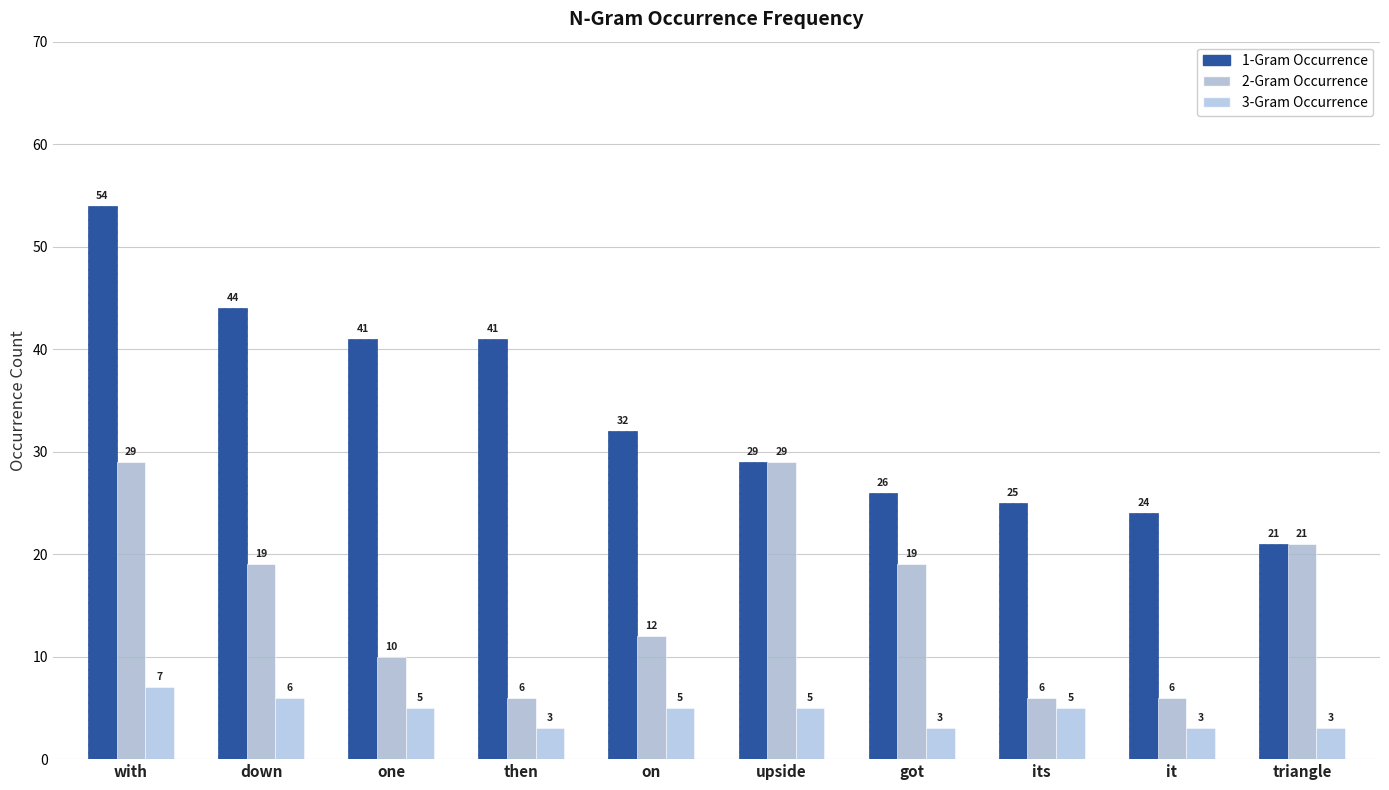

The value of 2-Gram Occurrence at one is 16. True or false?

False